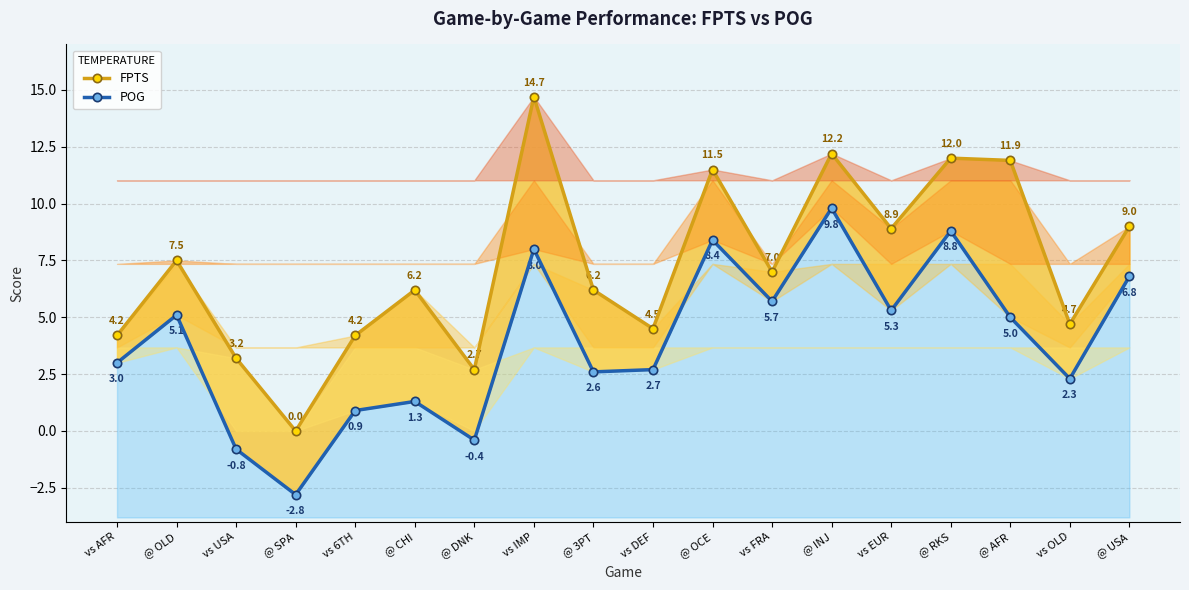

Which category has the highest value in the POG series?

@ INJ